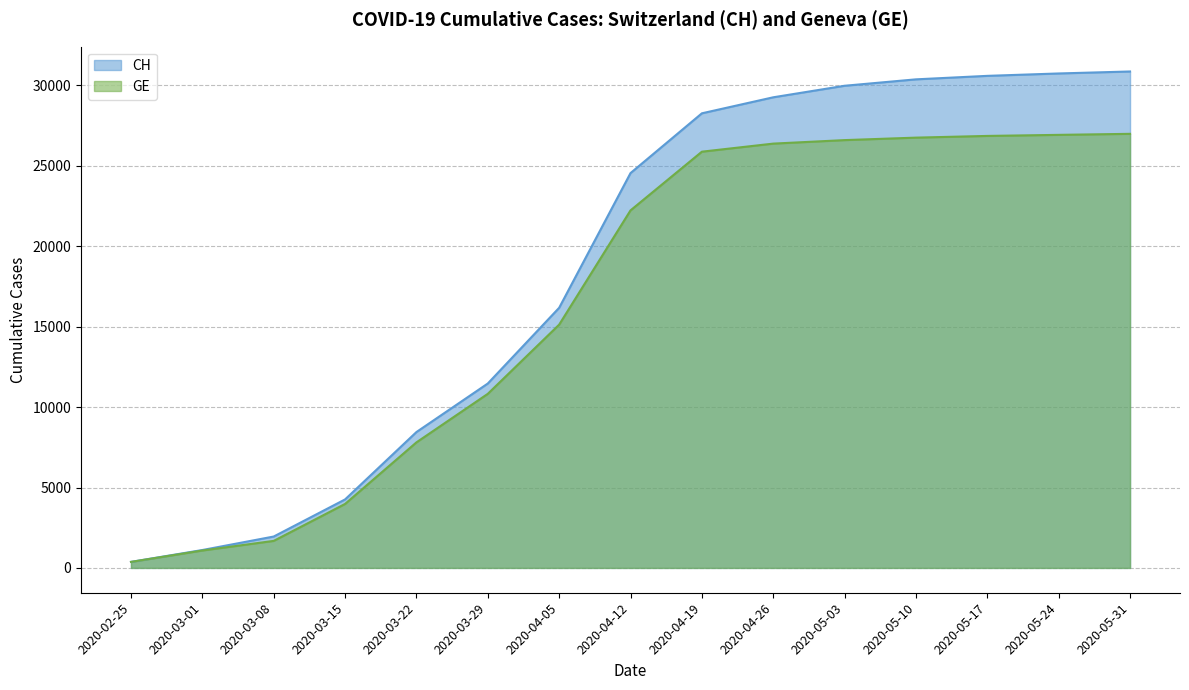

What is the smallest value displayed?

375